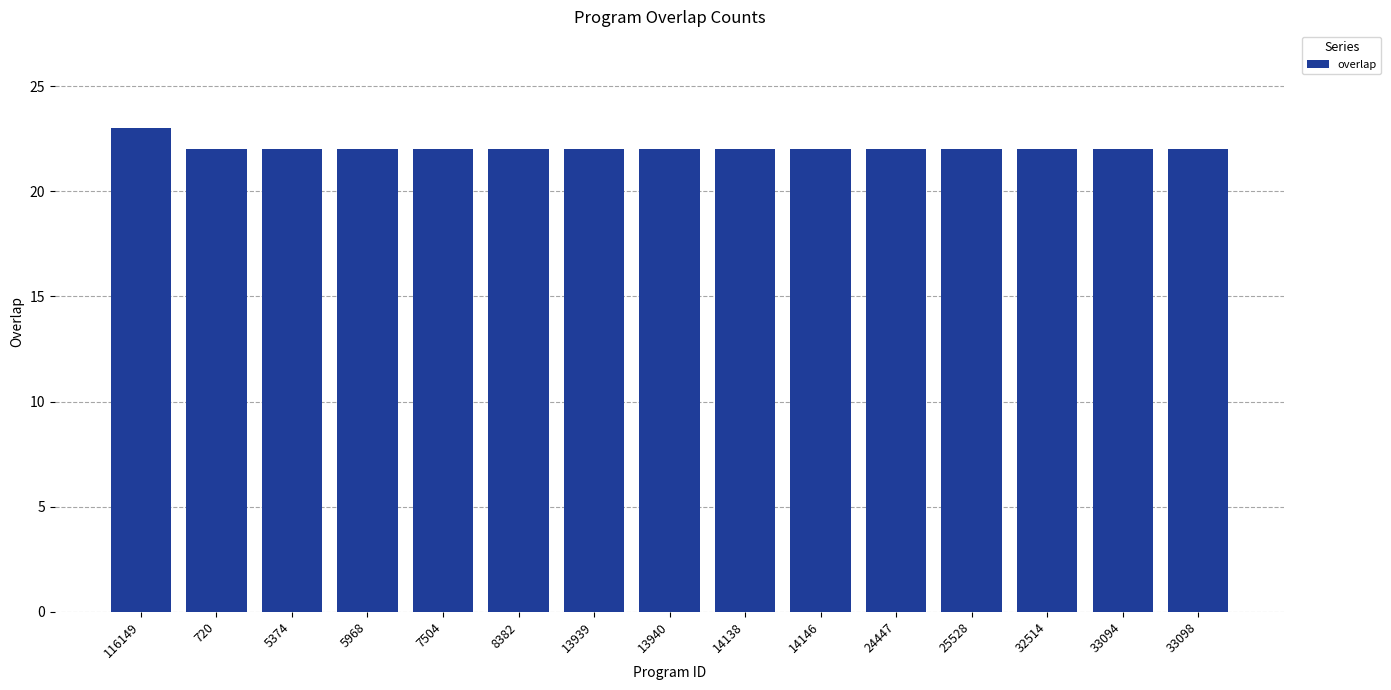

How many categories are shown in the chart?

15